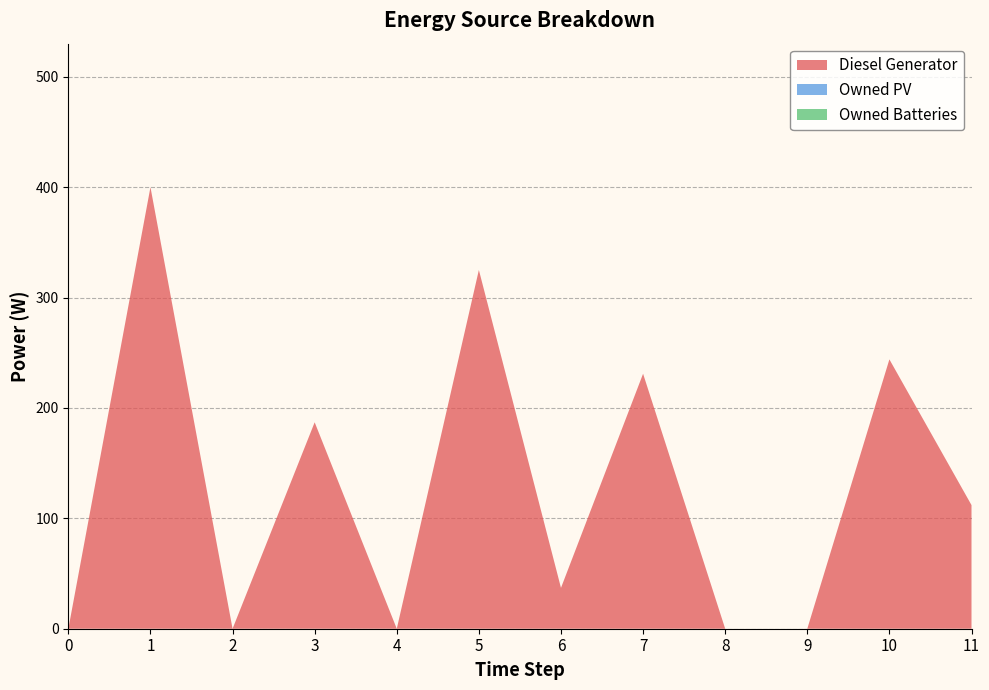

Reading left to right, what are all the values shown in this chart?

Diesel Generator: 0=0	1=400	2=0	3=187	4=0	5=325	6=37	7=231	8=0	9=0	10=244	11=112
Owned PV: 0=0	1=0	2=0	3=0	4=0	5=0	6=0	7=0	8=0	9=0	10=0	11=0
Owned Batteries: 0=0	1=0	2=0	3=0	4=0	5=0	6=0	7=0	8=0	9=0	10=0	11=0